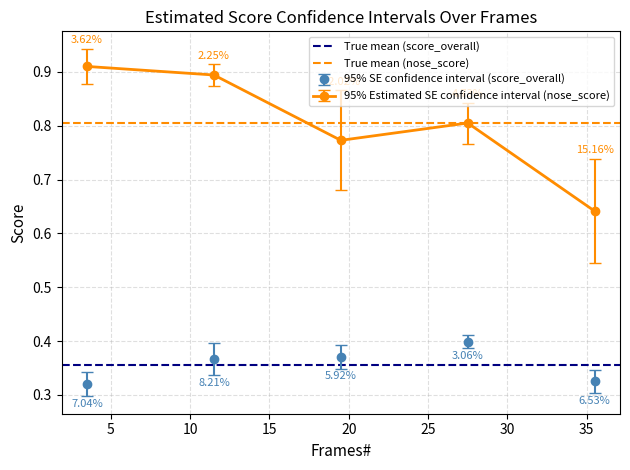

Rank the series by their average value, from highest to lowest.

True mean (nose_score), True mean (score_overall)